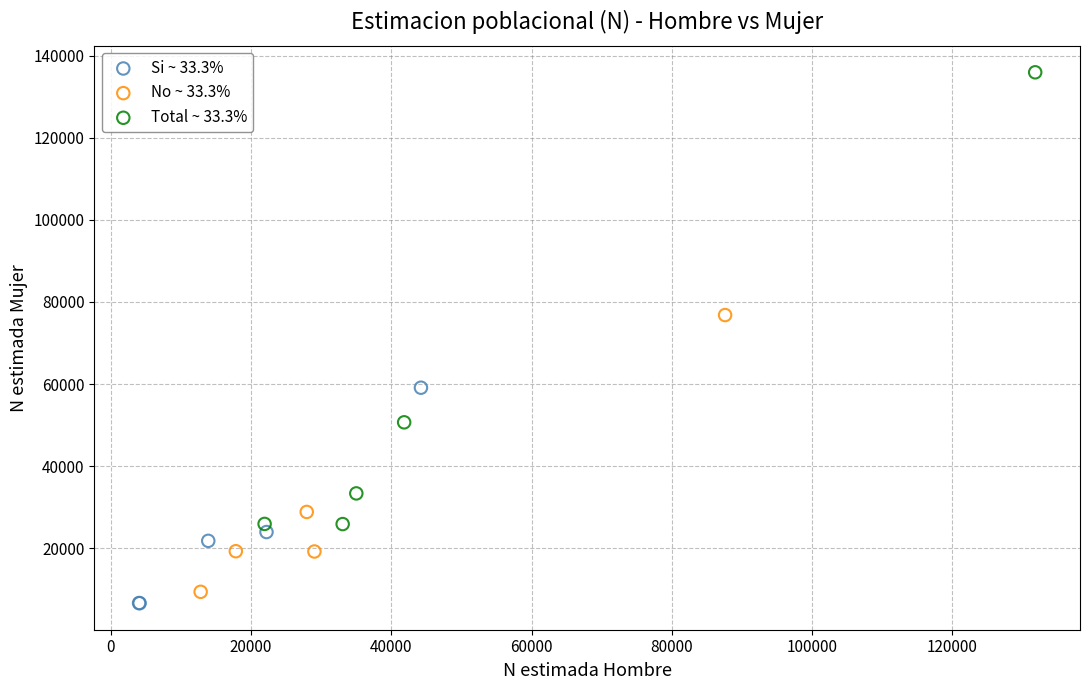

Which series reaches the minimum Y coordinate?

Si ~ 33.3%